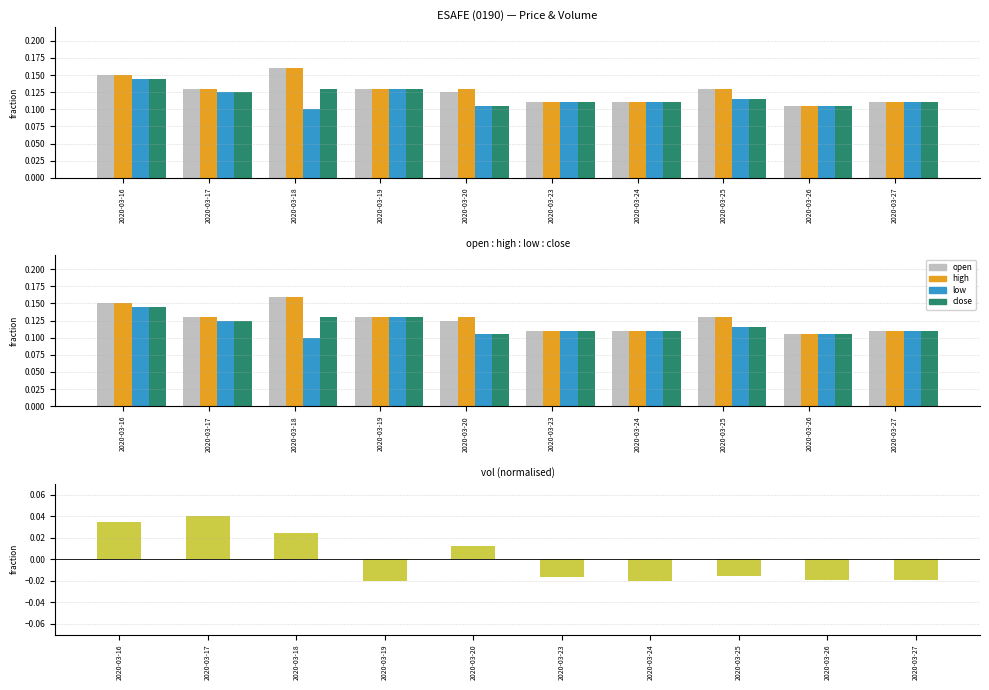

Does the chart contain any negative values?

Yes